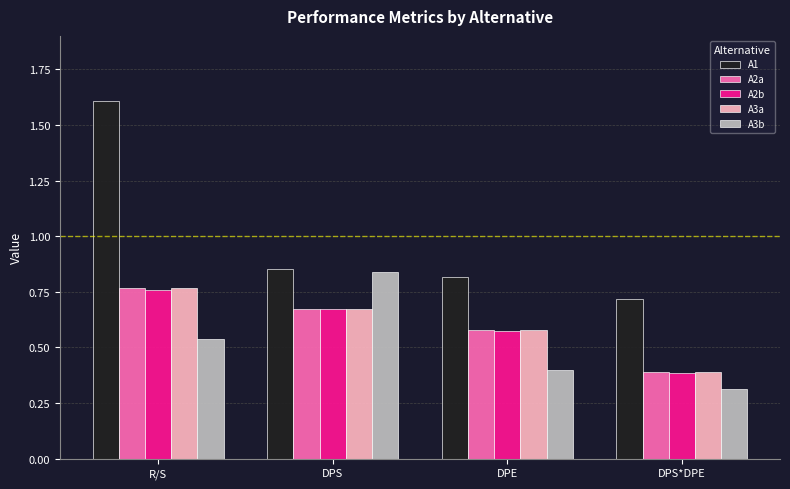

What is the minimum value shown in the chart?

0.3